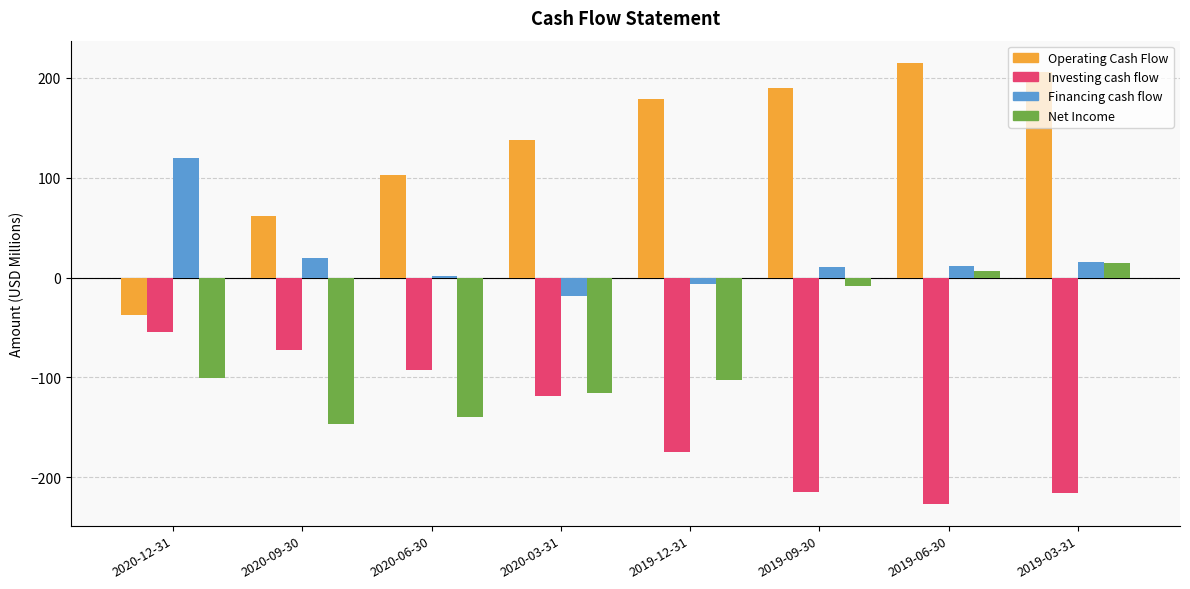

What is the highest value of the Financing cash flow series?

119.5